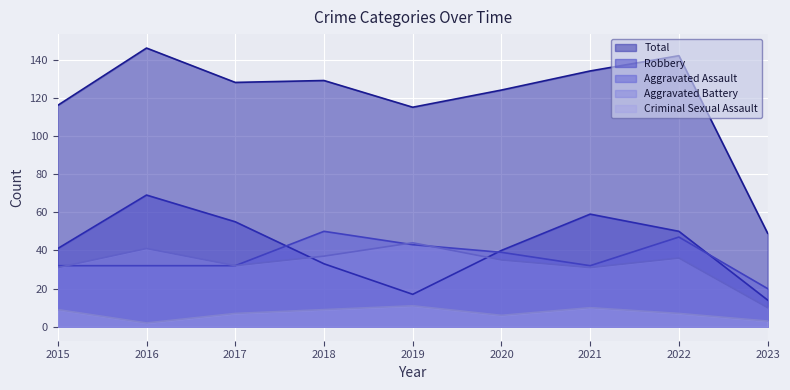

What is the value of the Robbery point at the 9th from the left?

14